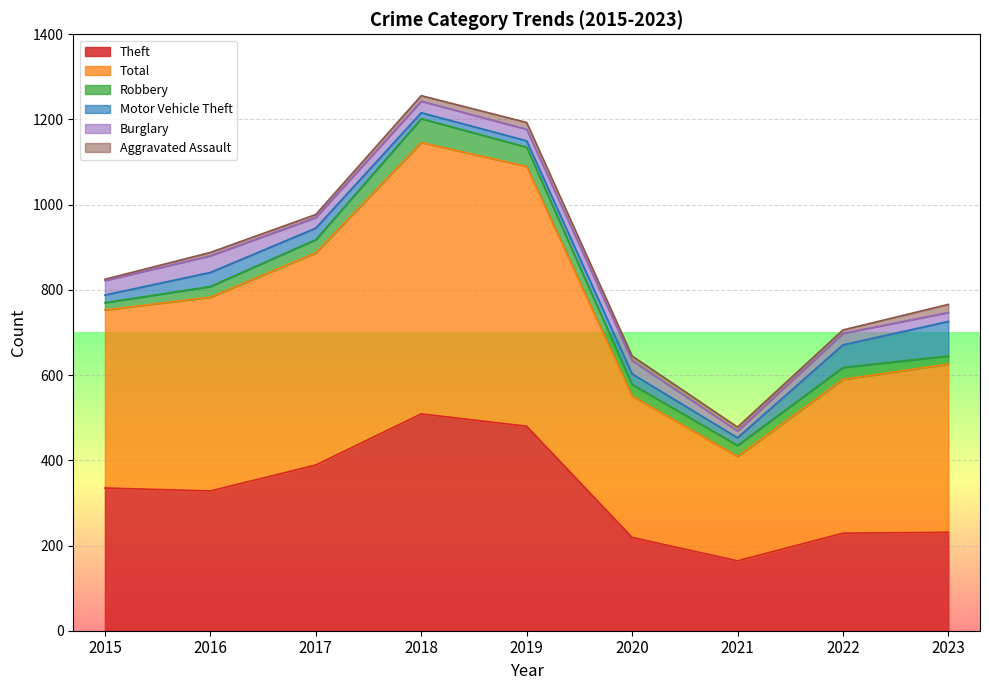

At which label does Total reach its minimum?

2021